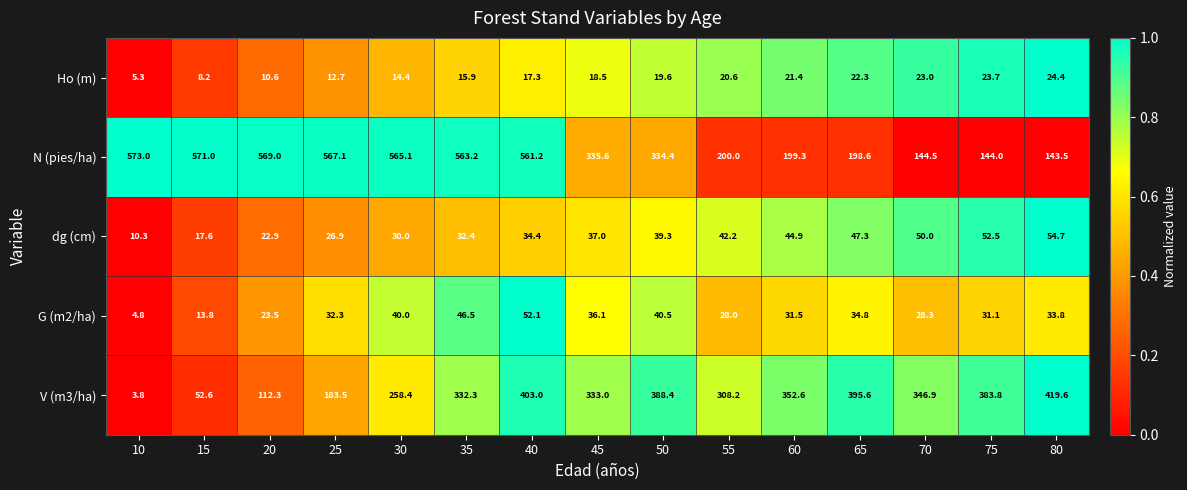

Is it true that V (m3/ha) equals 319.6 at 25?

False